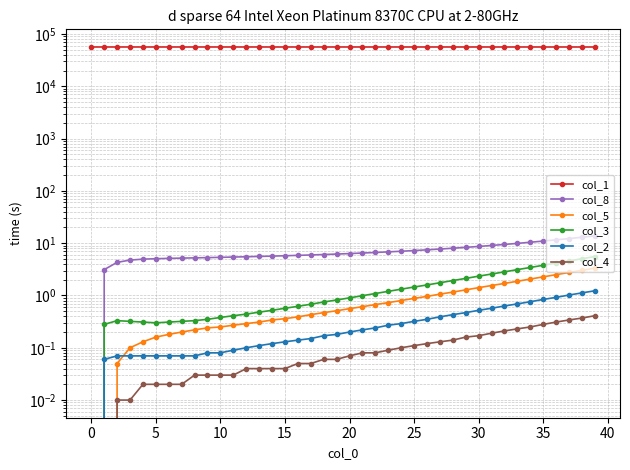

In col_3, how many points are higher than both neighbors (excluding endpoints)?

1